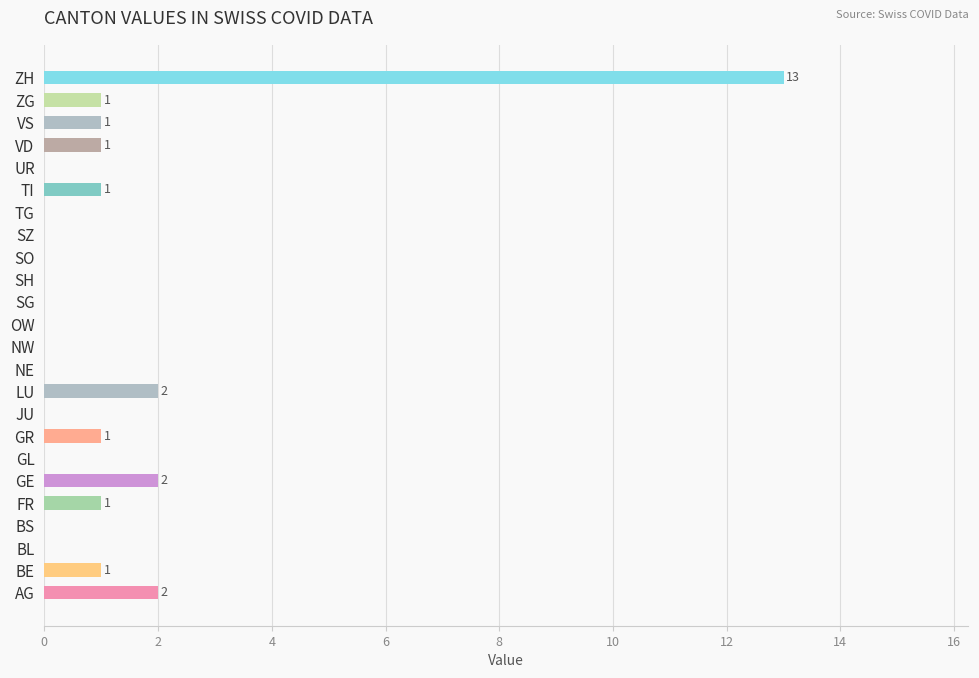

The chart shows a value of 0 at BS. True or false?

True